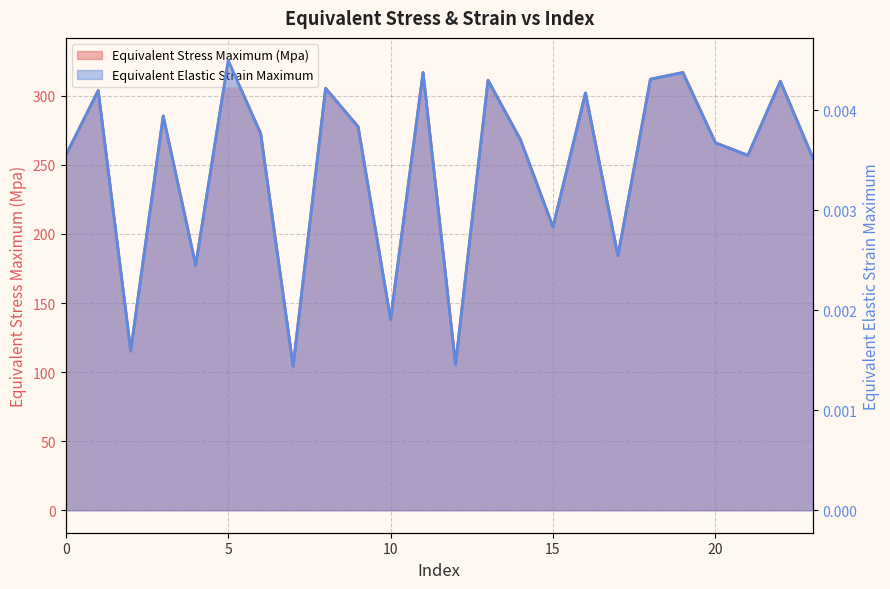

Which has a higher value, 11 or 23?

11